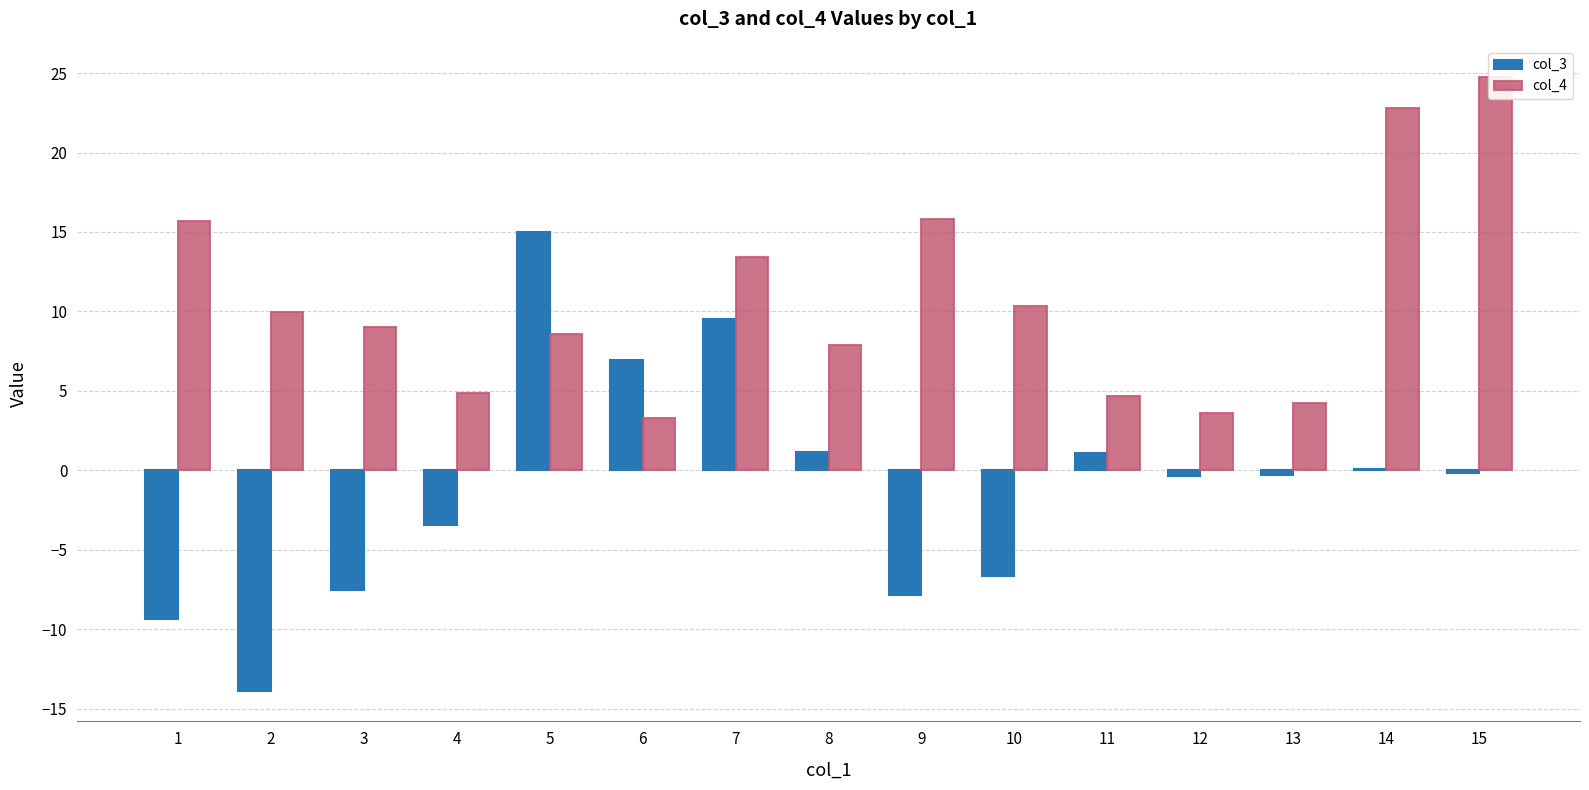

How many data points in col_3 are less than 0?

9